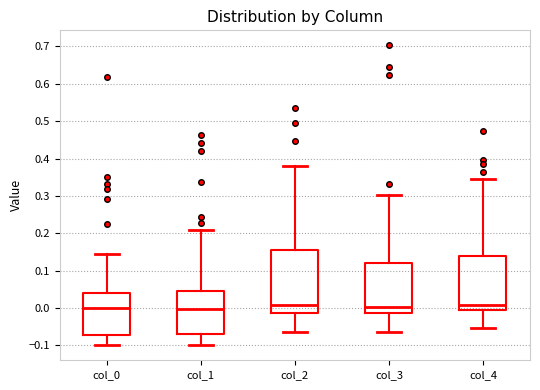

Comparing the boxes themselves (not the whiskers), which one is the tallest?

col_2